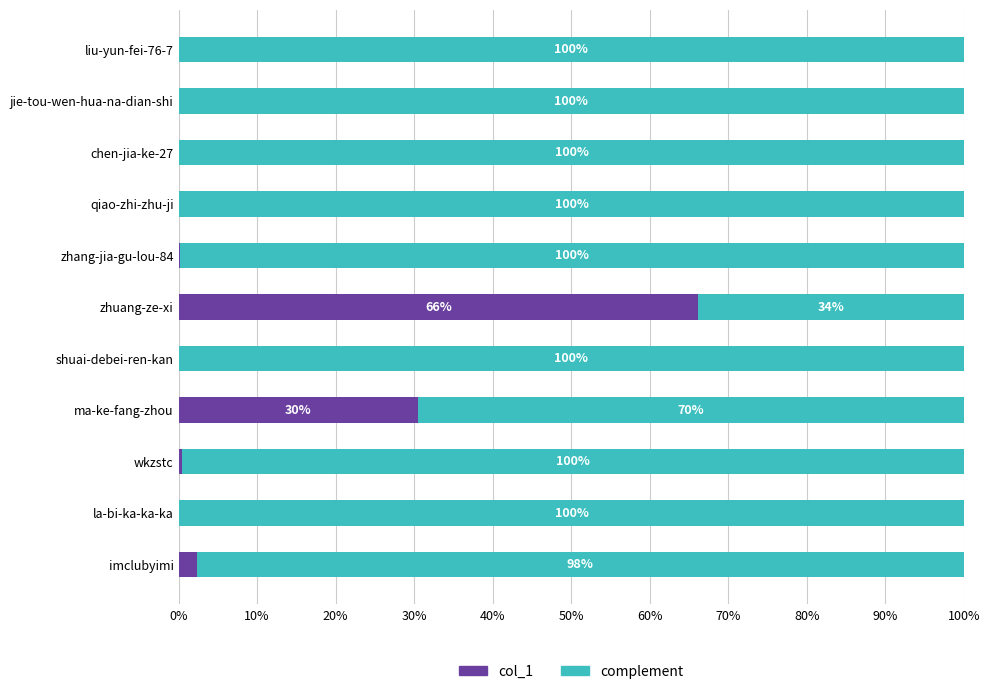

What is the total value across all series at wkzstc?

100.0